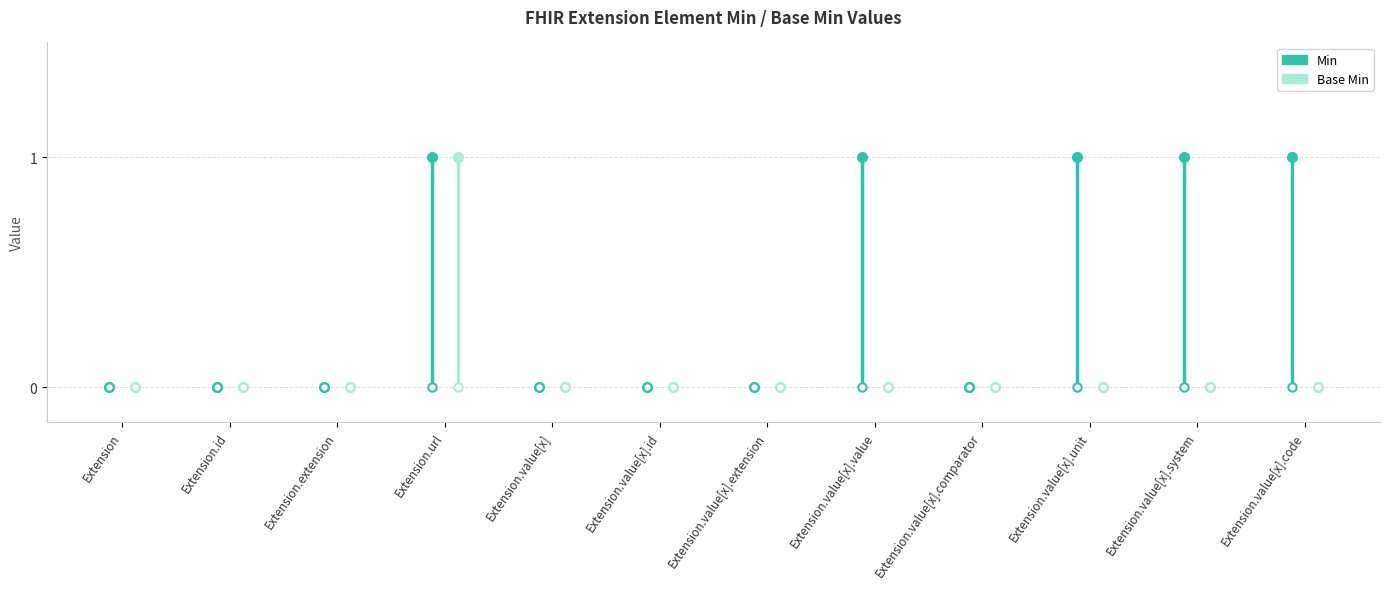

What is the label of the 1st point from the right?

Extension.value[x].code